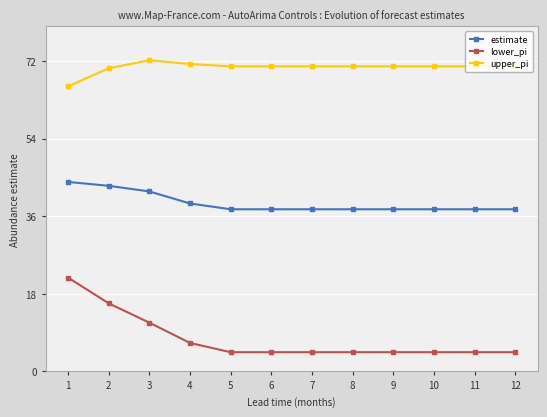

What is the greatest value displayed?

72.2